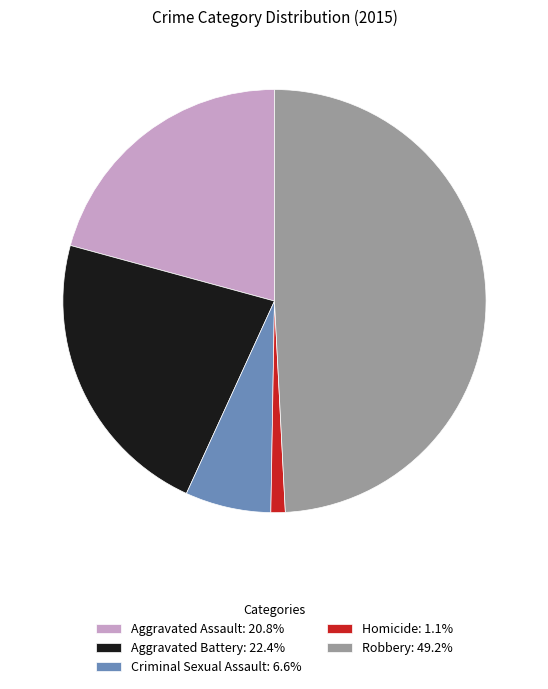

Is the sum of Criminal Sexual Assault: 6.6% and Aggravated Assault: 20.8% greater than half?

No